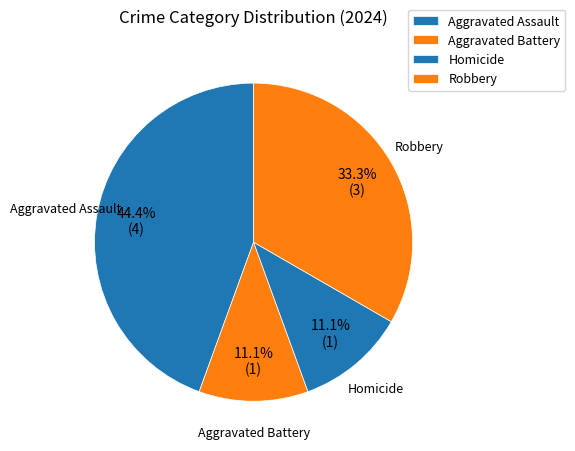

Rank the categories by value from lowest to highest.

Aggravated Battery, Homicide, Robbery, Aggravated Assault